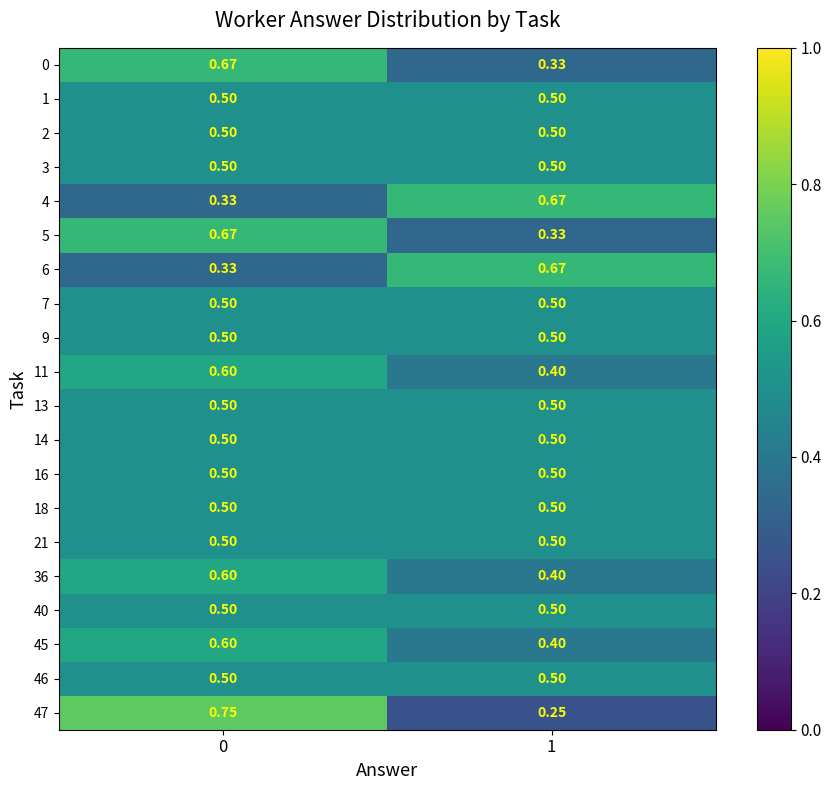

Which series changed the most between 0 and 1?

47